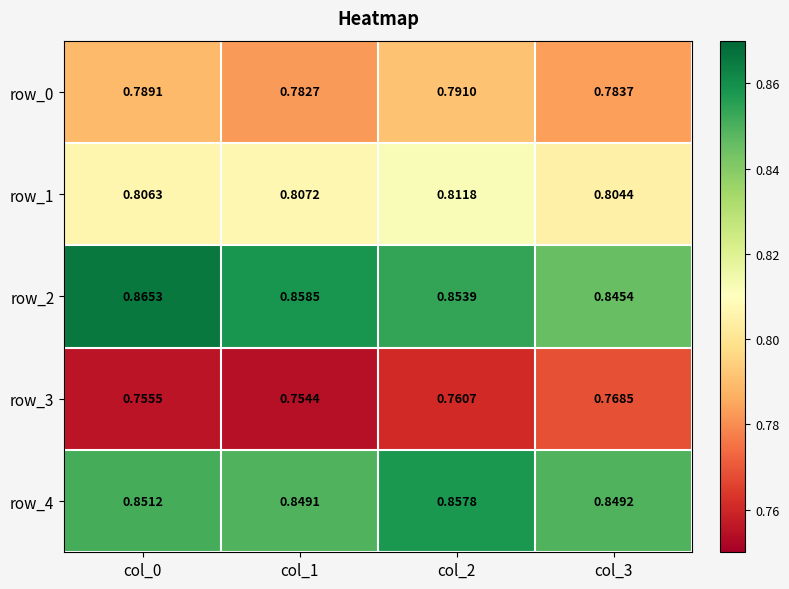

At col_3, list the series in order from smallest to largest.

row_3, row_0, row_1, row_2, row_4